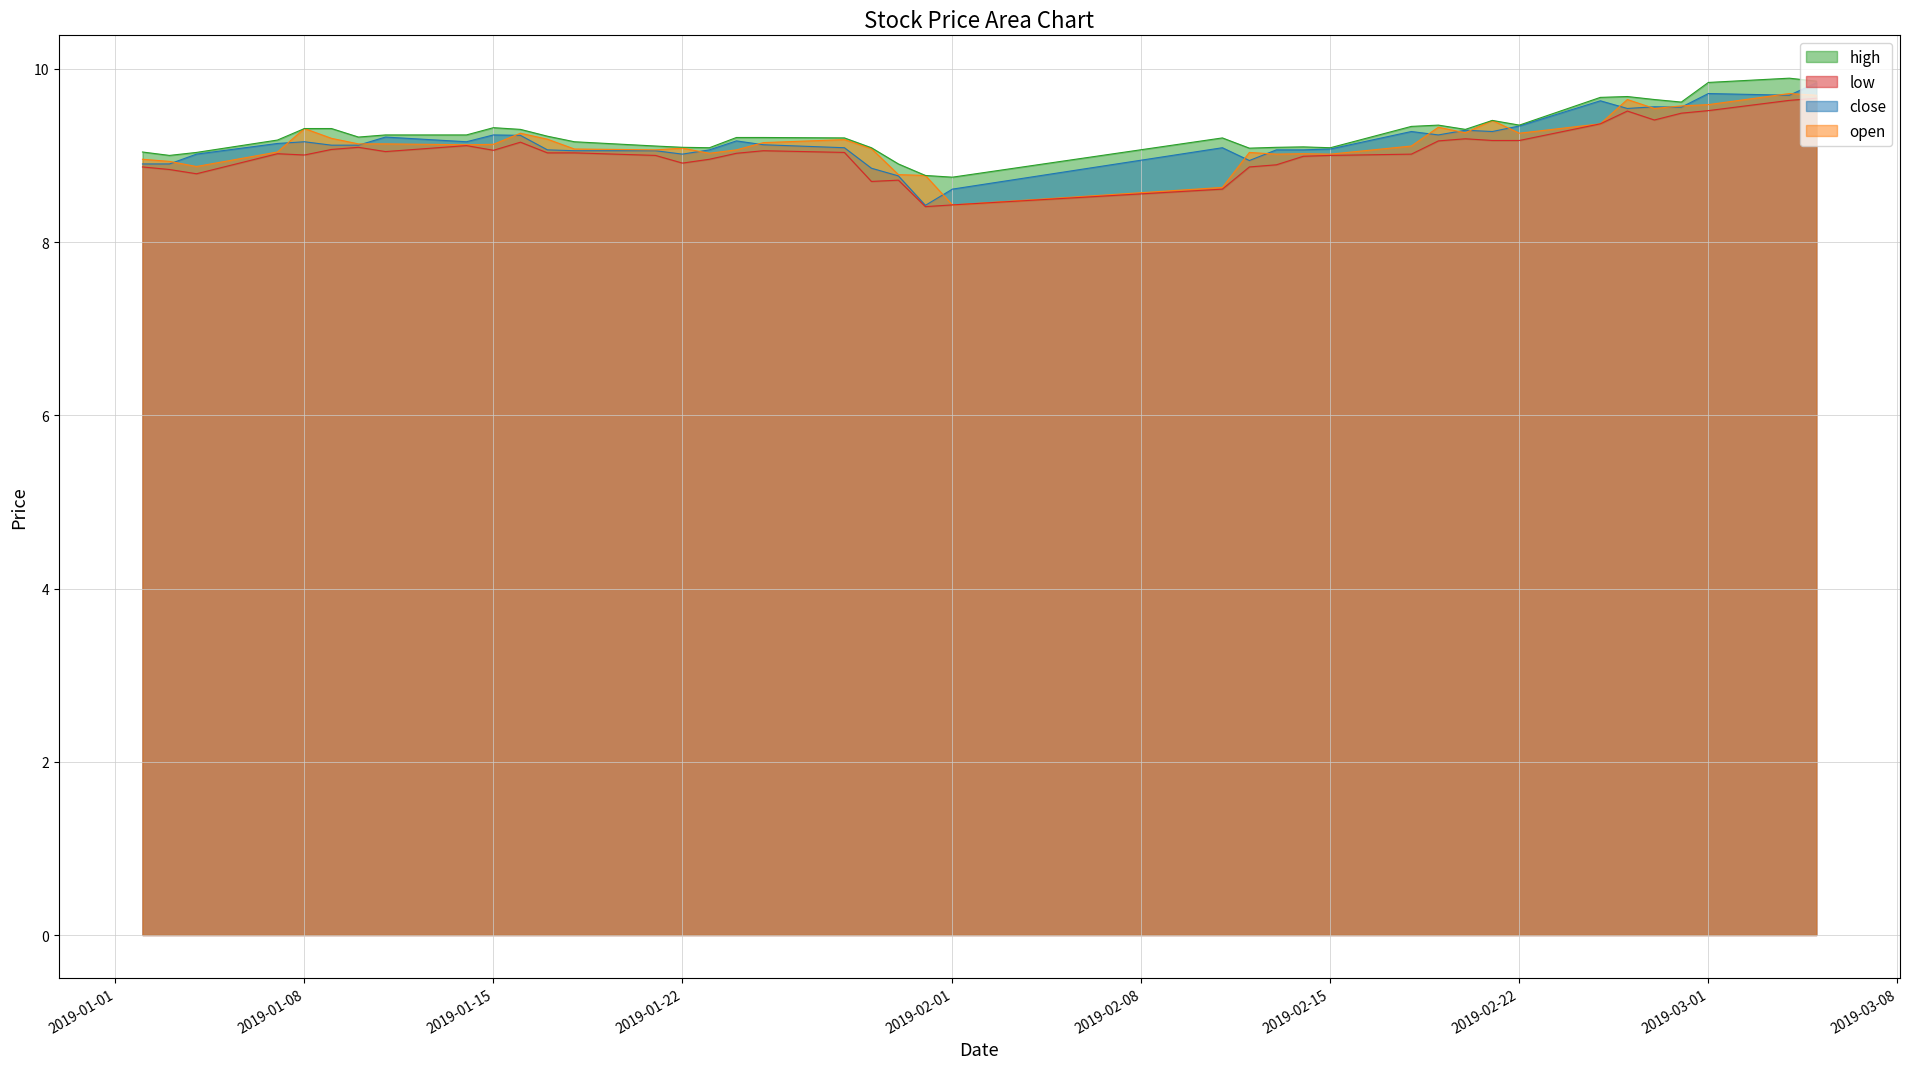

What position from the left is 2019-02-22?

33